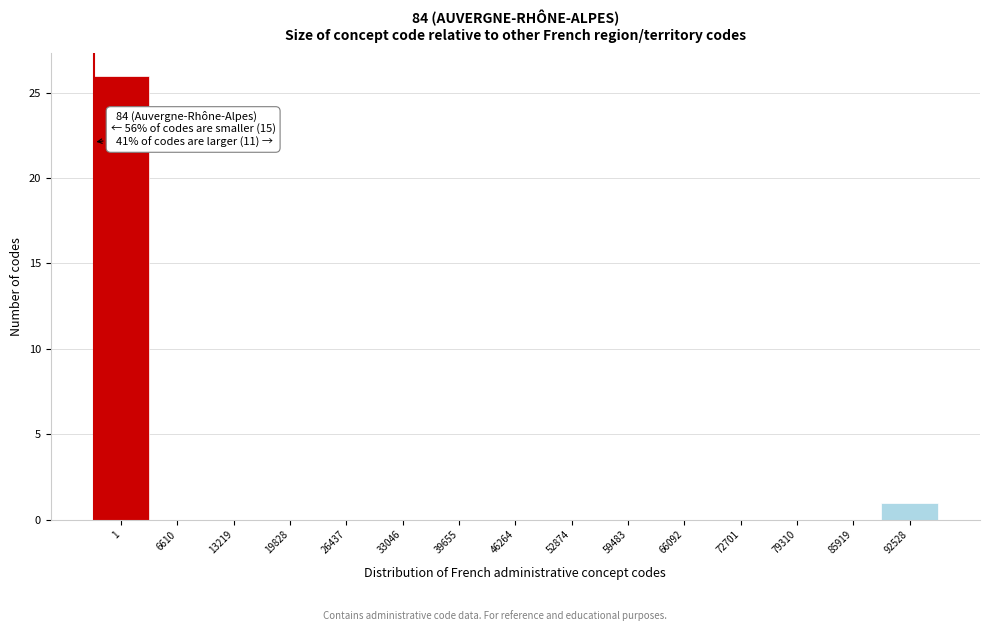

Reading right to left, list all the values displayed in this chart.

92528=1	85919=0	79310=0	72701=0	66092=0	59483=0	52874=0	46264=0	39655=0	33046=0	26437=0	19828=0	13219=0	6610=0	1=26